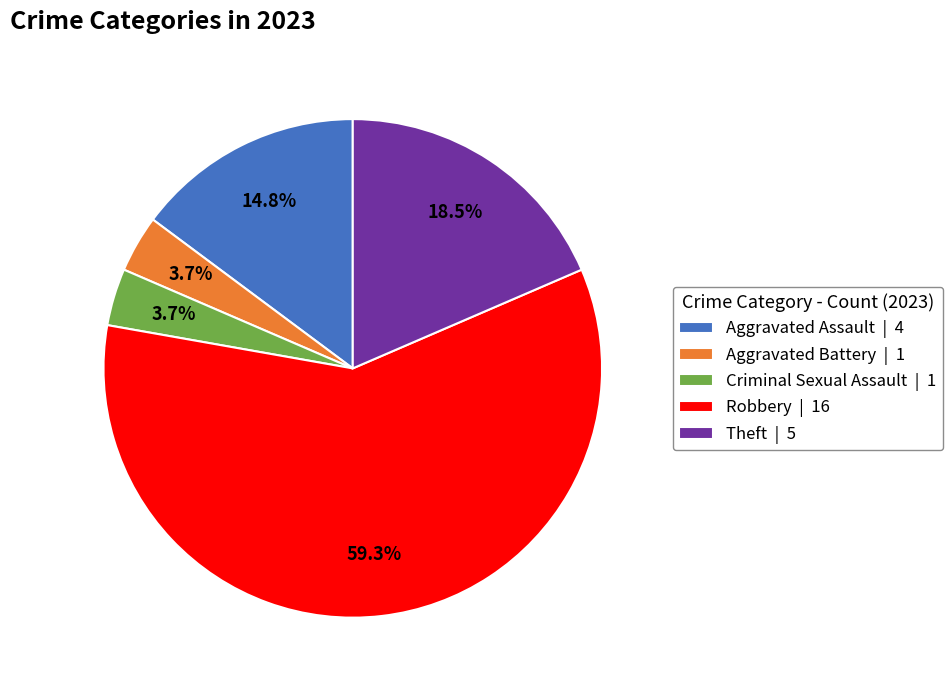

To the nearest percent, what portion does Aggravated Assault represent?

15%